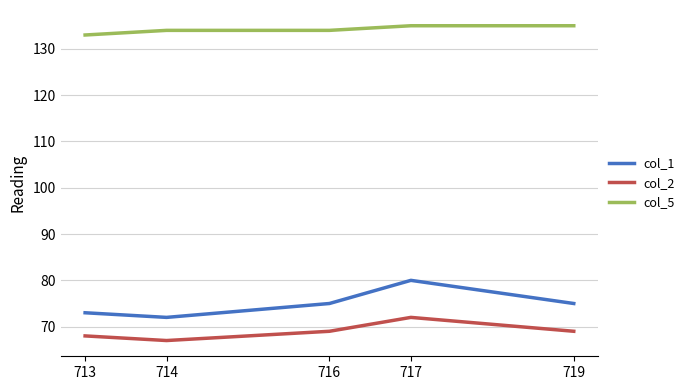

Is this an area chart (filled region under the line)?

No